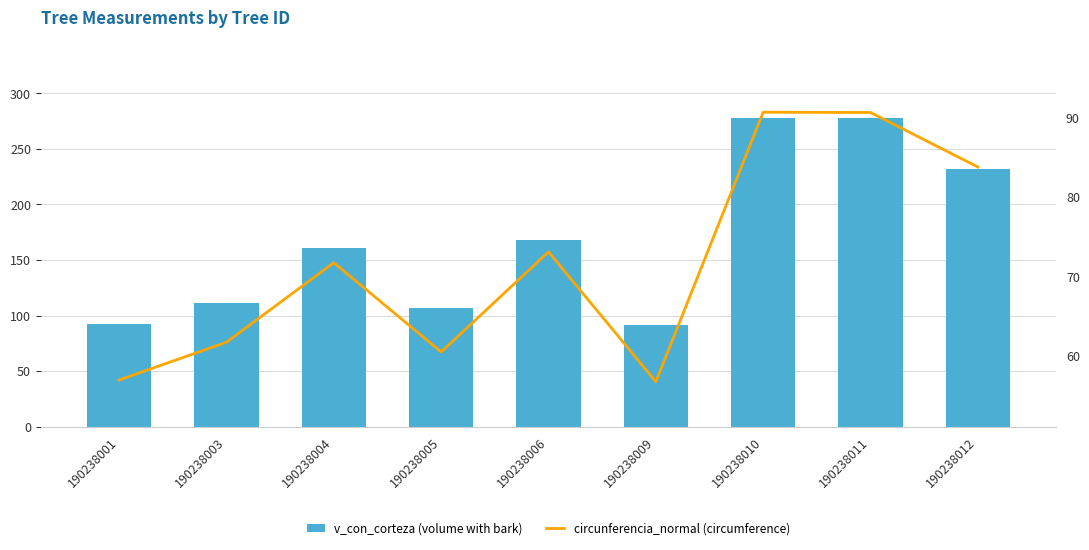

What is the value of the circunferencia_normal (circumference) bar at the 5th from the left?

73.1